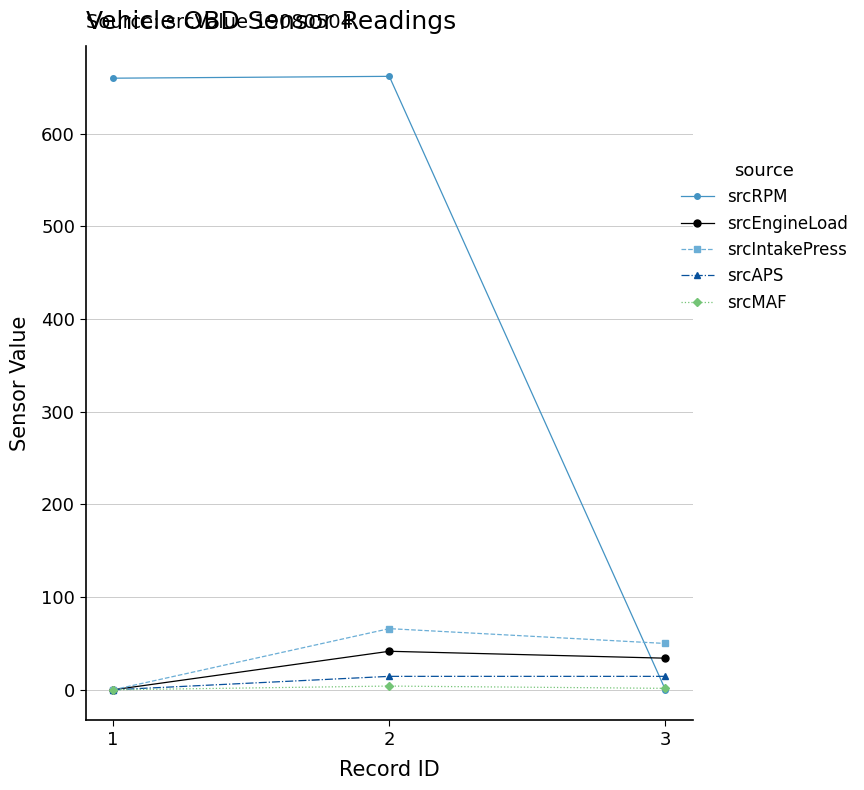

How many positive values does the srcIntakePress series have?

2